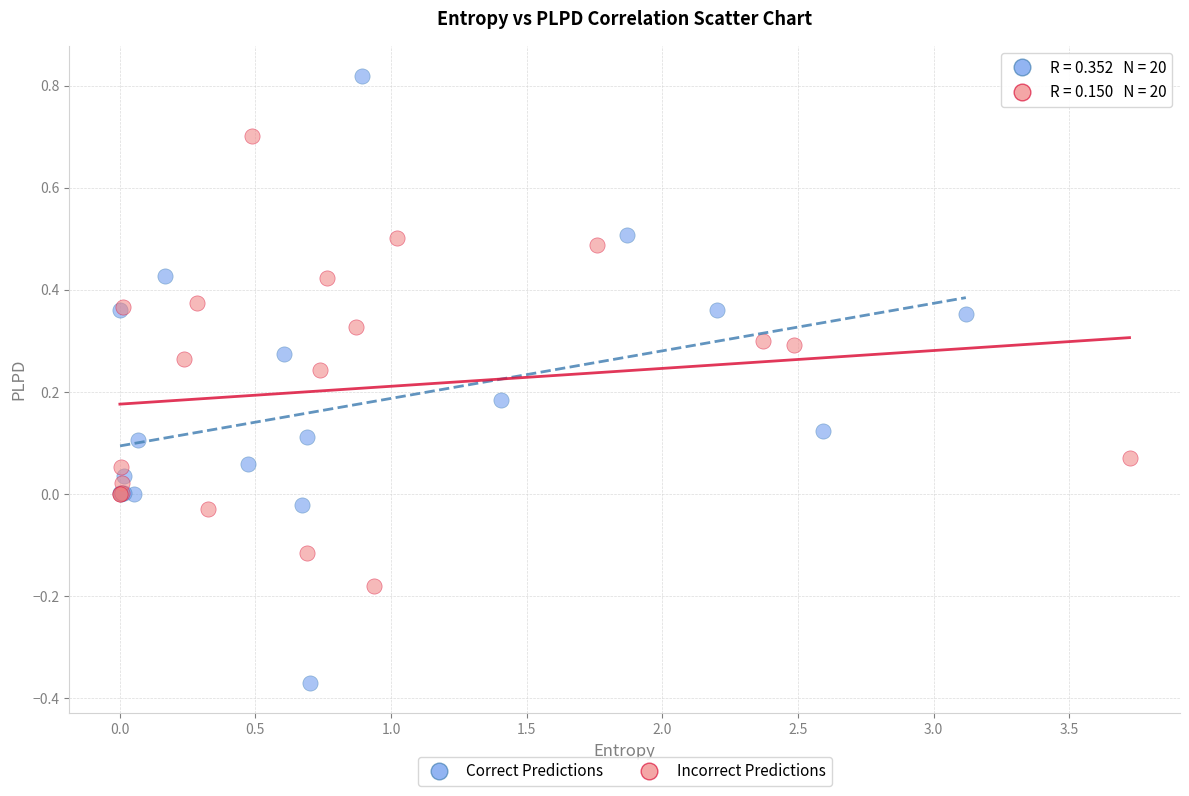

Which series contains the highest Y value?

Correct Predictions